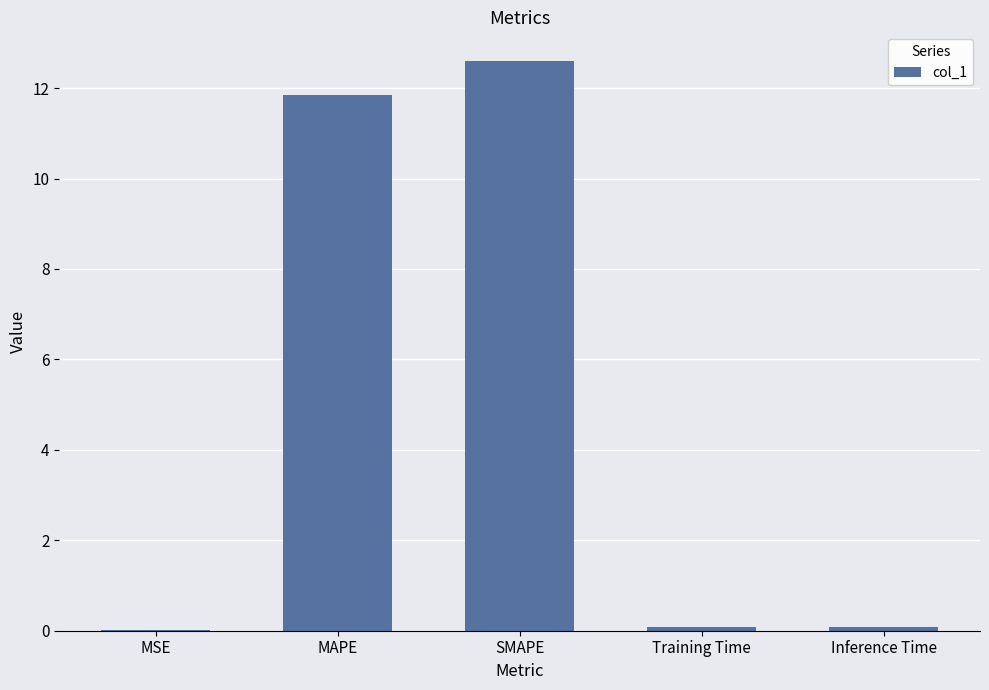

What is the change in value from MAPE to Training Time?

-11.8